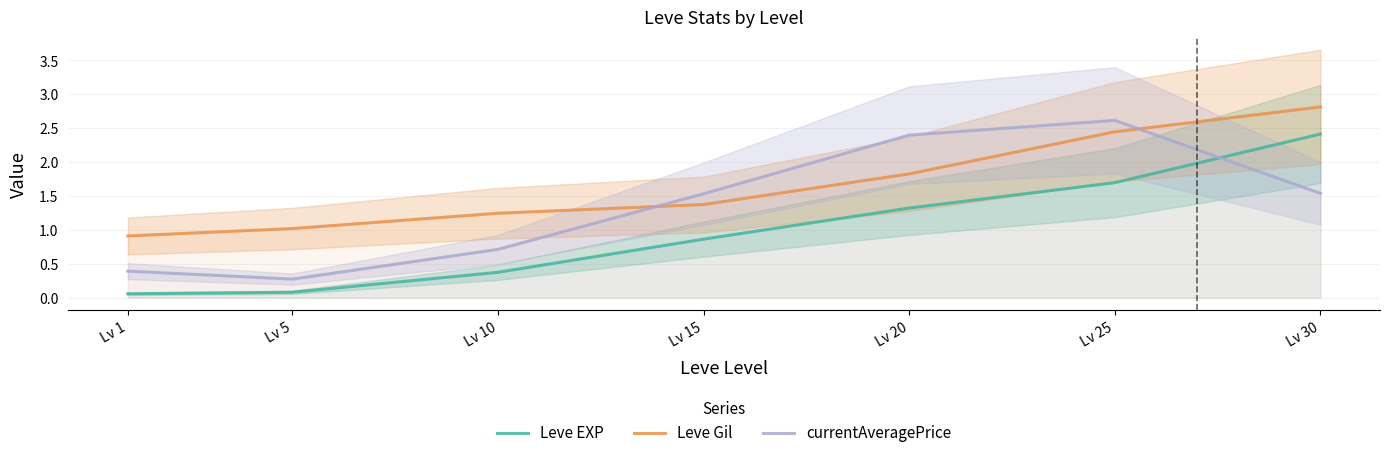

What is the maximum value for currentAveragePrice?

2.6